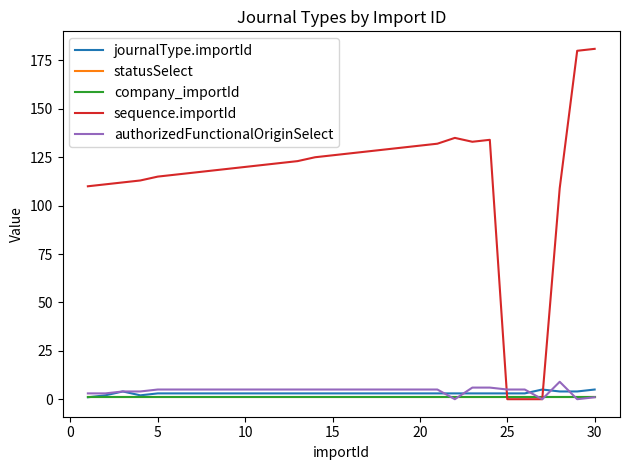

True or false: statusSelect and sequence.importId intersect in this chart.

True